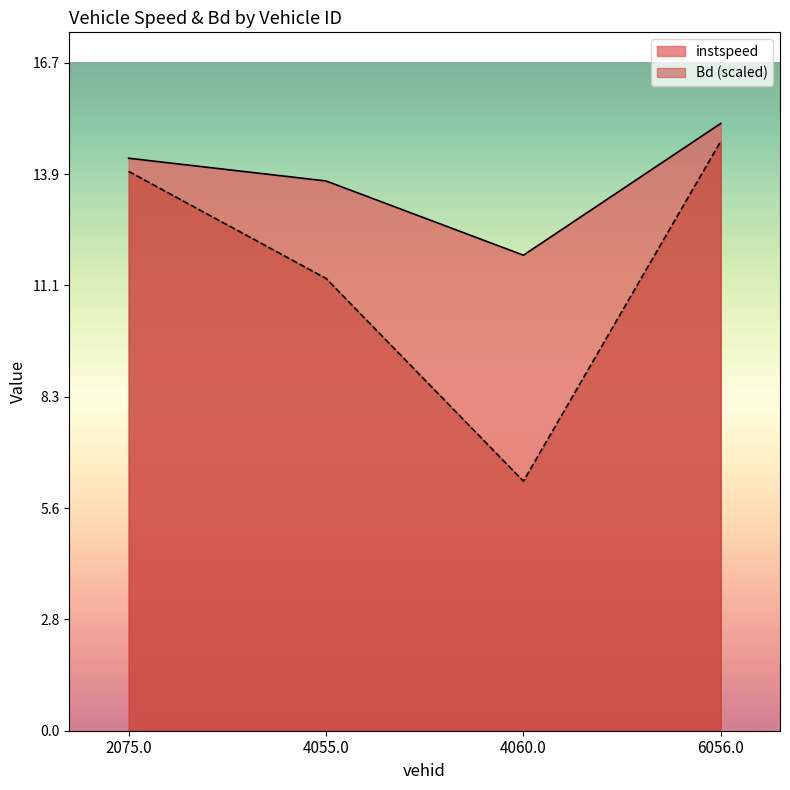

True or false: instspeed has more than 0 interior local peaks.

False